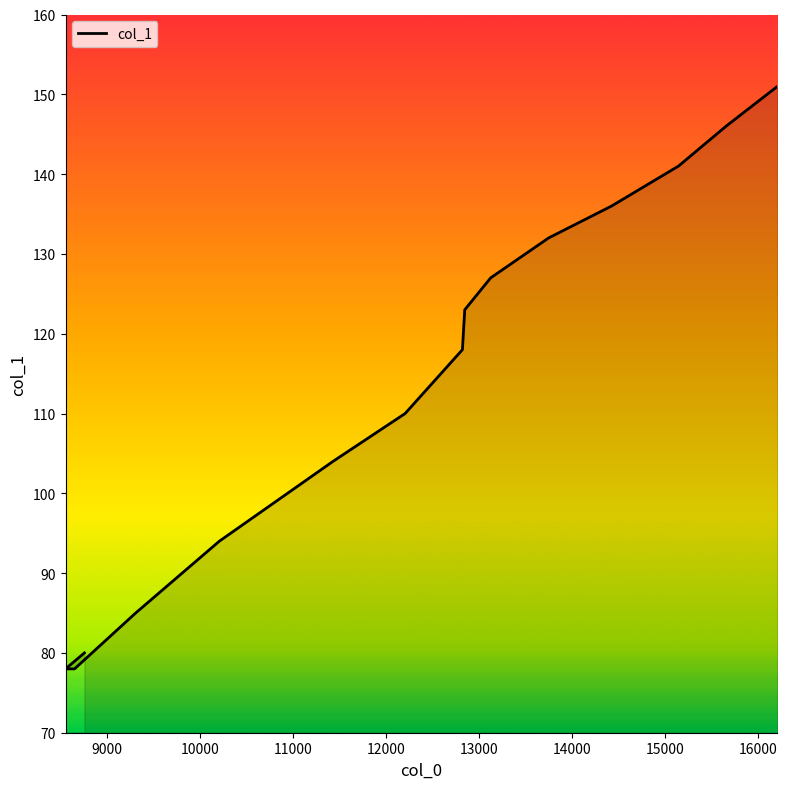

What is the smallest value displayed?

78